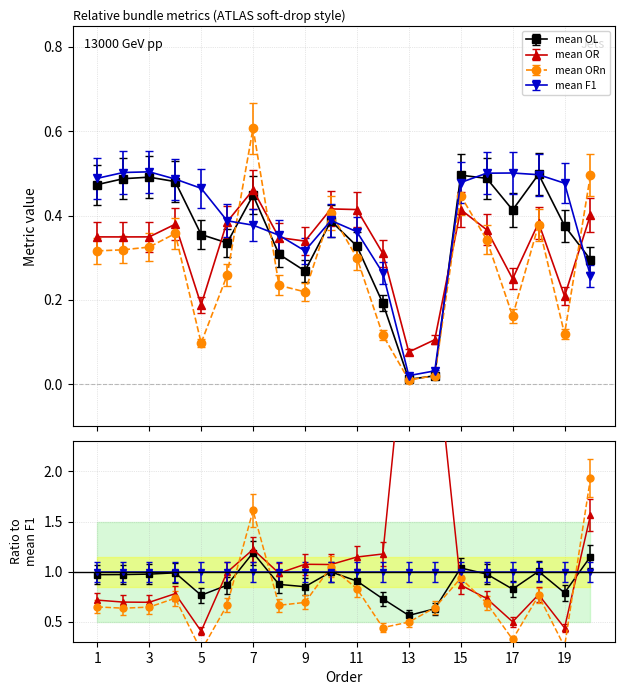

At 18, list the series in order from smallest to largest.

mean ORn, mean OR, mean F1, mean OL